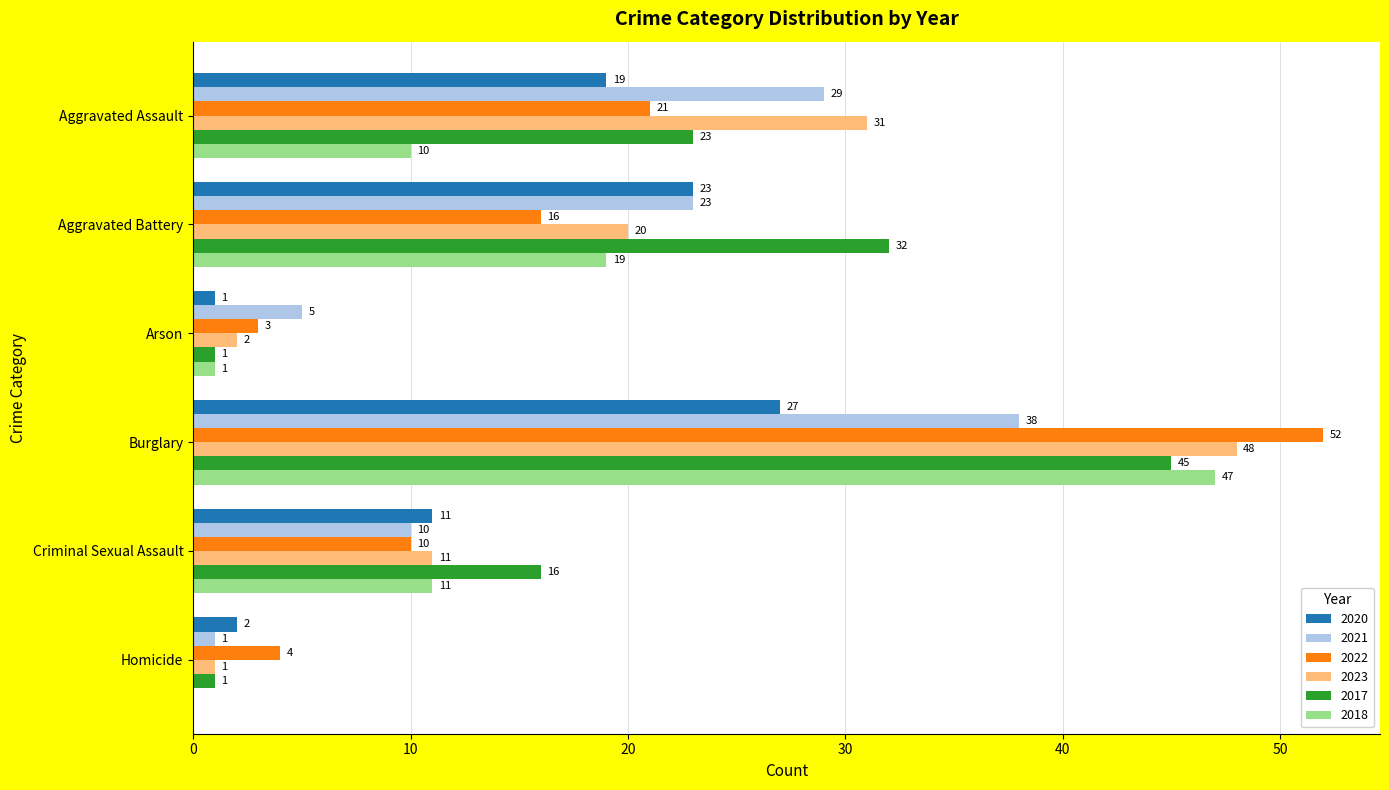

Which series has the largest total across all categories?

2017